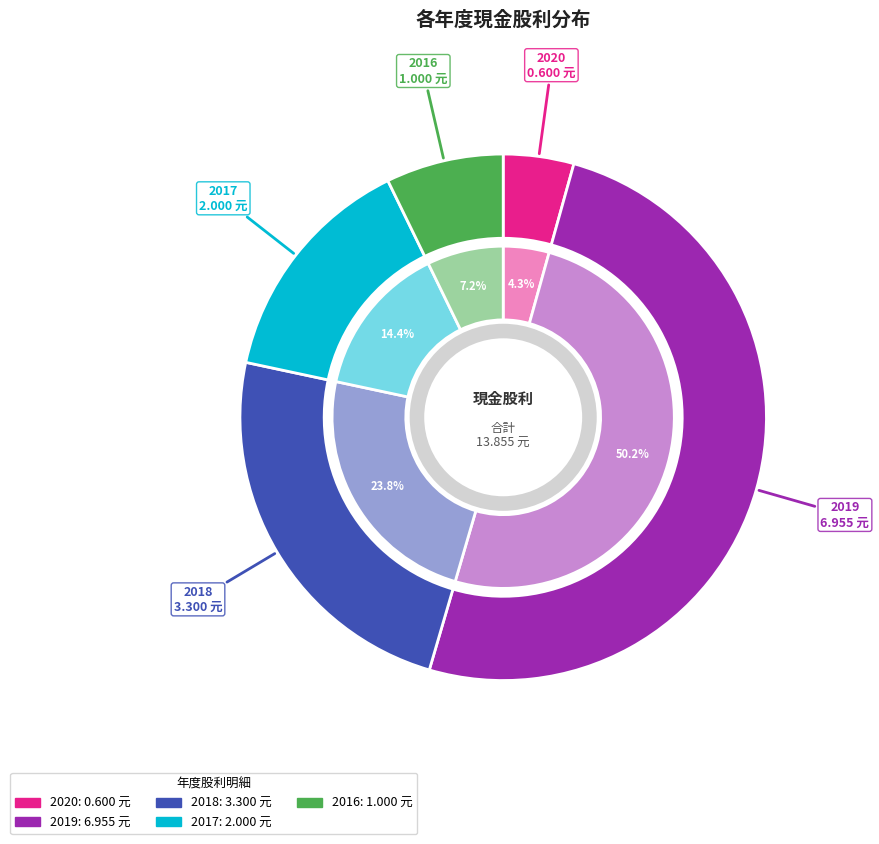

Which category has the smallest portion of the pie?

2020